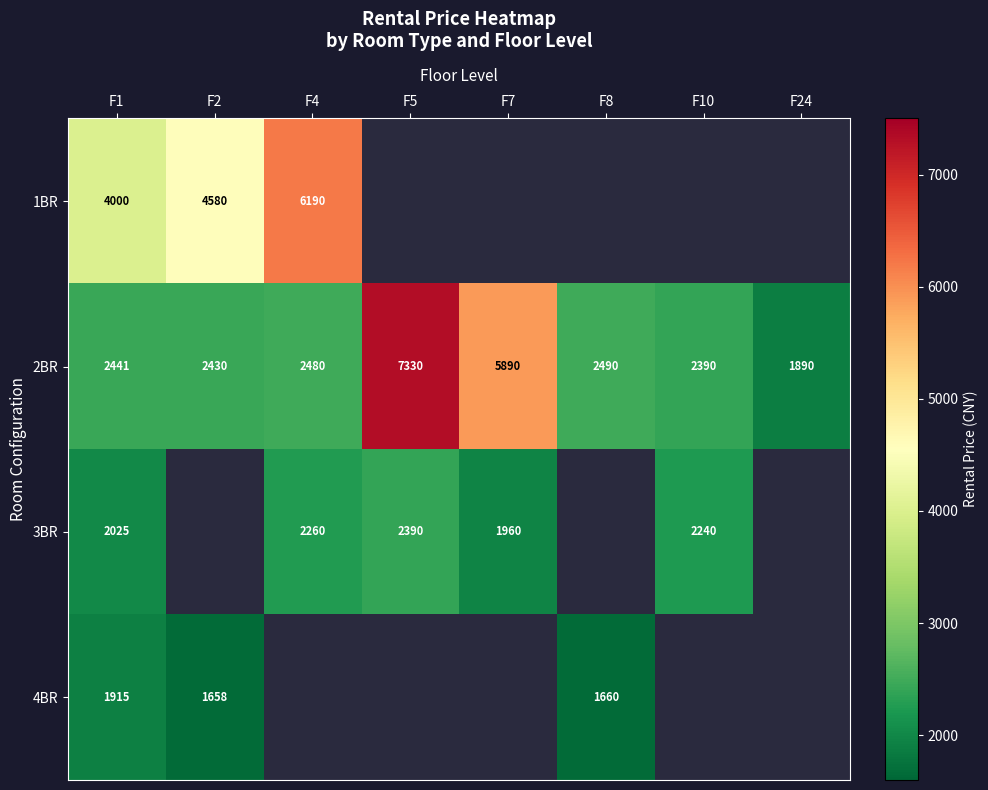

How many distinct data groups are displayed?

4